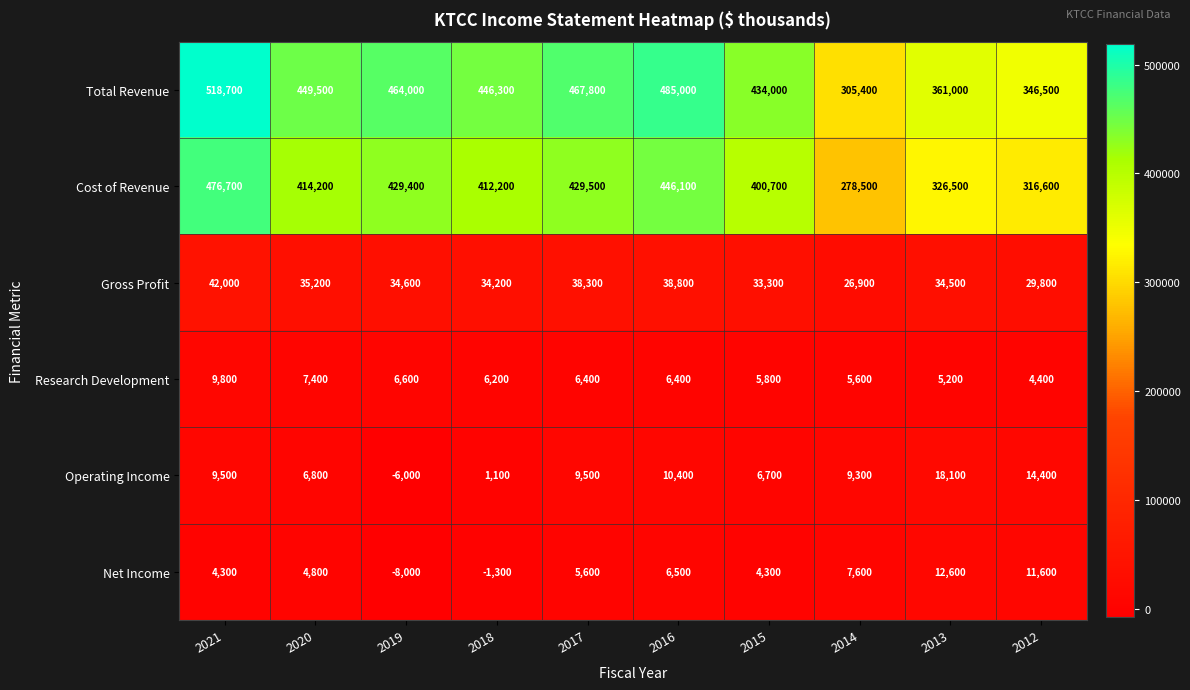

What is the total value across all series at 2013?

757900